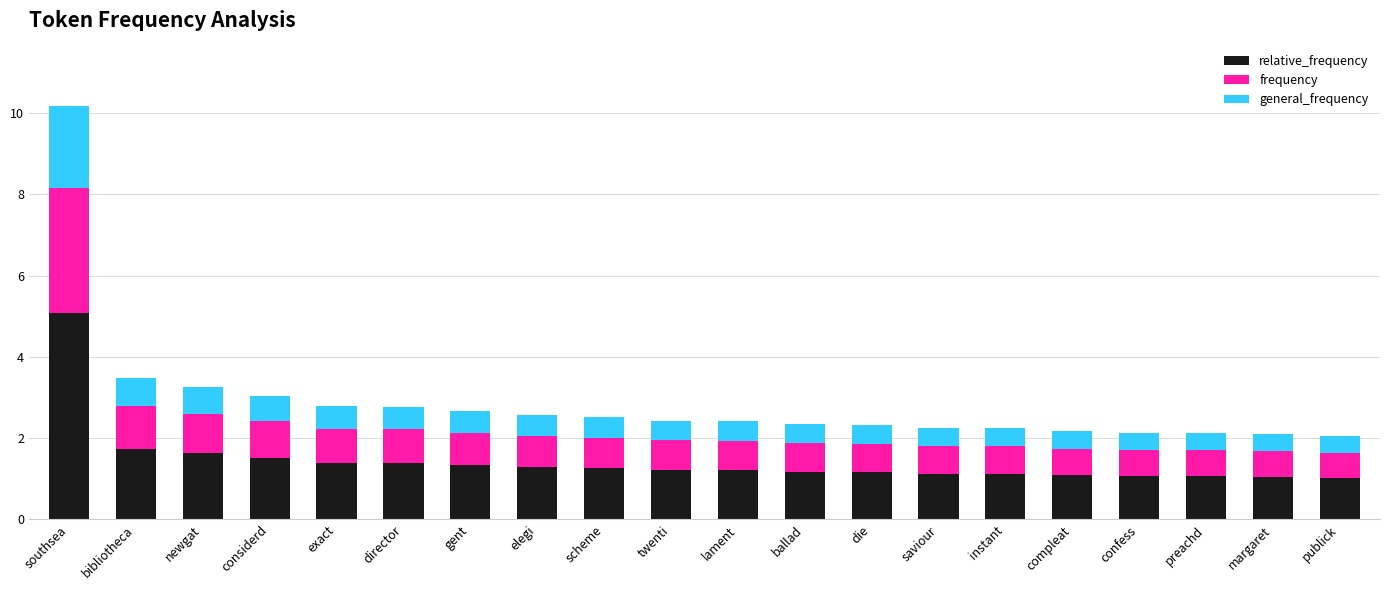

At which category is the sum across all series the highest?

southsea